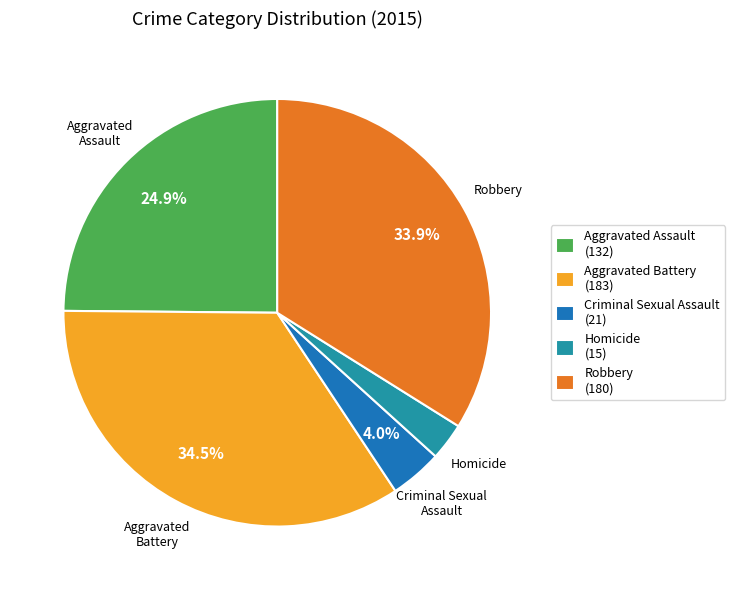

Which category has the biggest portion of the pie?

Aggravated Battery